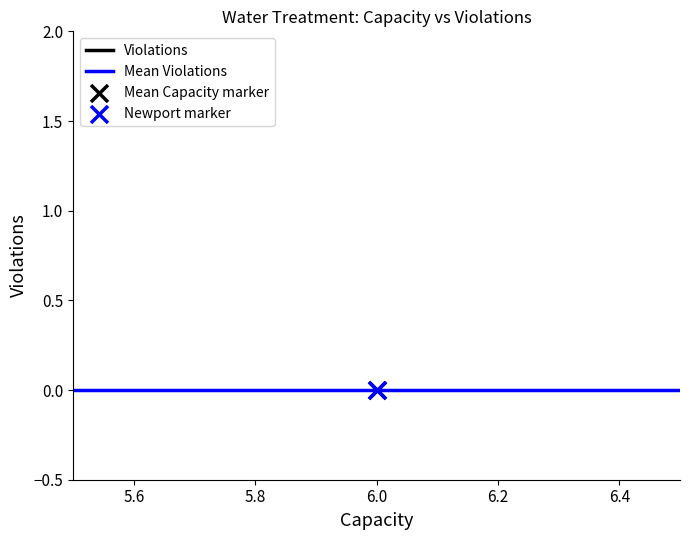

At which category is the sum across all series the highest?

Newport Utilities Board